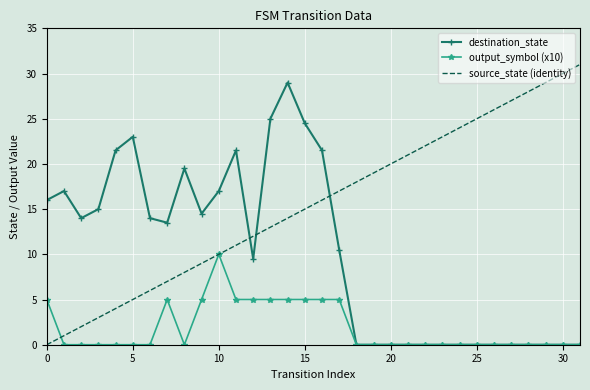

What are all the series names shown in the legend?

destination_state, output_symbol (x10), source_state (identity)